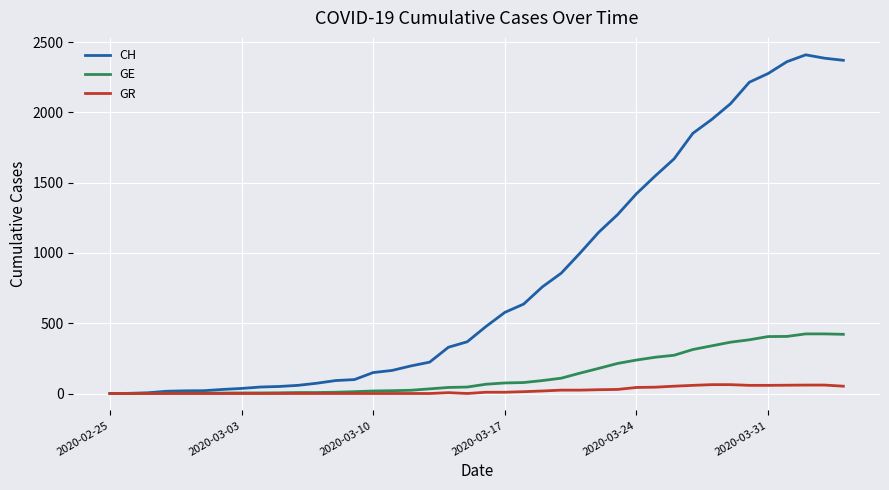

Which series has the largest total across all categories?

CH